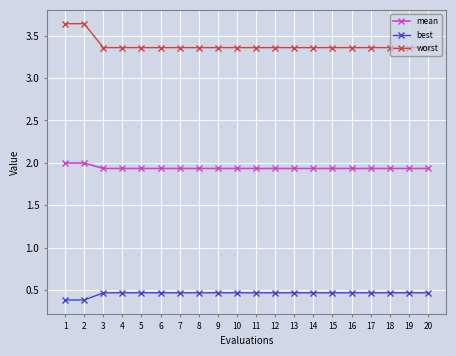

True or false: mean and worst cross at least once.

False